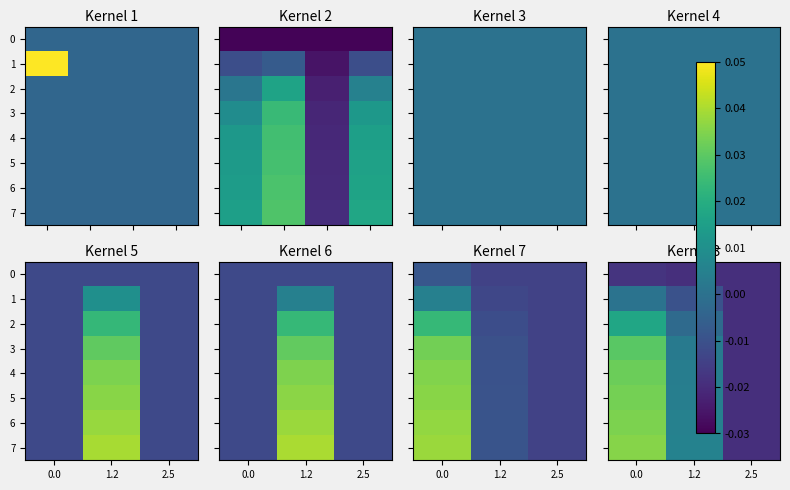

At which label does 7 reach its minimum?

2.5